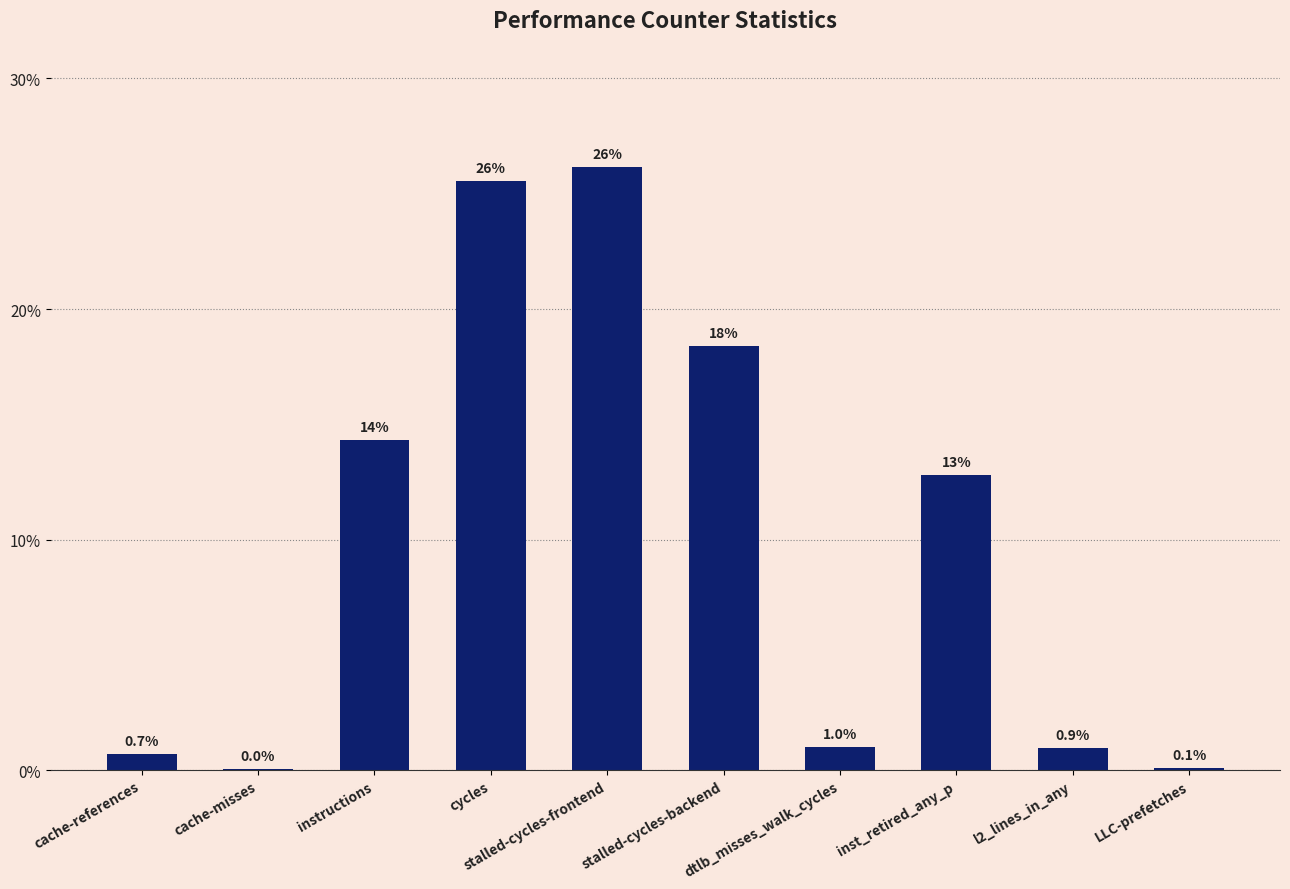

Reading right to left, transcribe all the data shown in this chart.

LLC-prefetches=0.0	l2_lines_in_any=0.0	inst_retired_any_p=0.1	dtlb_misses_walk_cycles=0.0	stalled-cycles-backend=0.2	stalled-cycles-frontend=0.3	cycles=0.3	instructions=0.1	cache-misses=0.0	cache-references=0.0